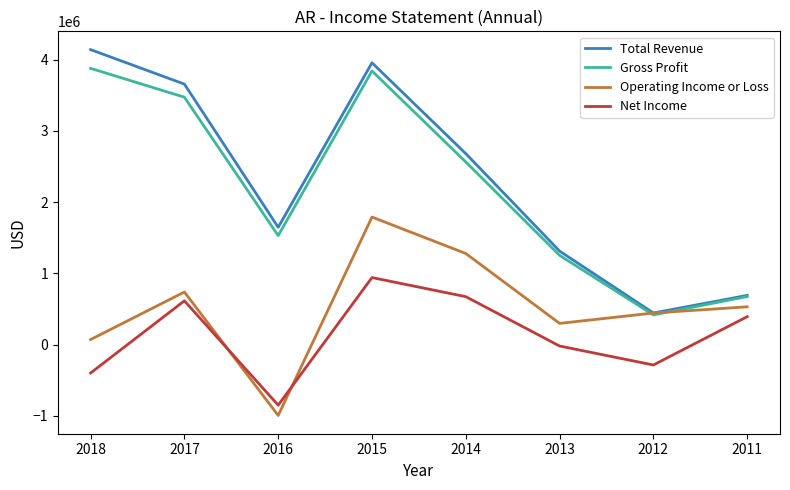

How many interior local peaks does the Gross Profit series have?

1